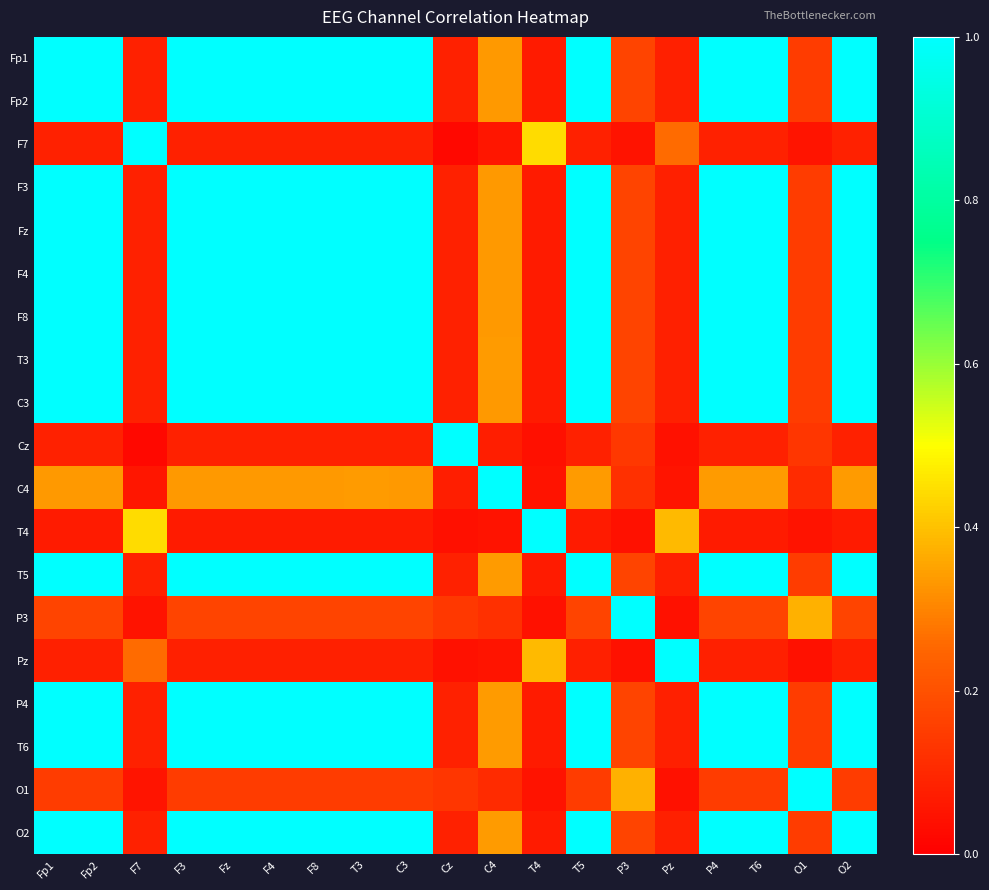

How many categories are shown in the chart?

19